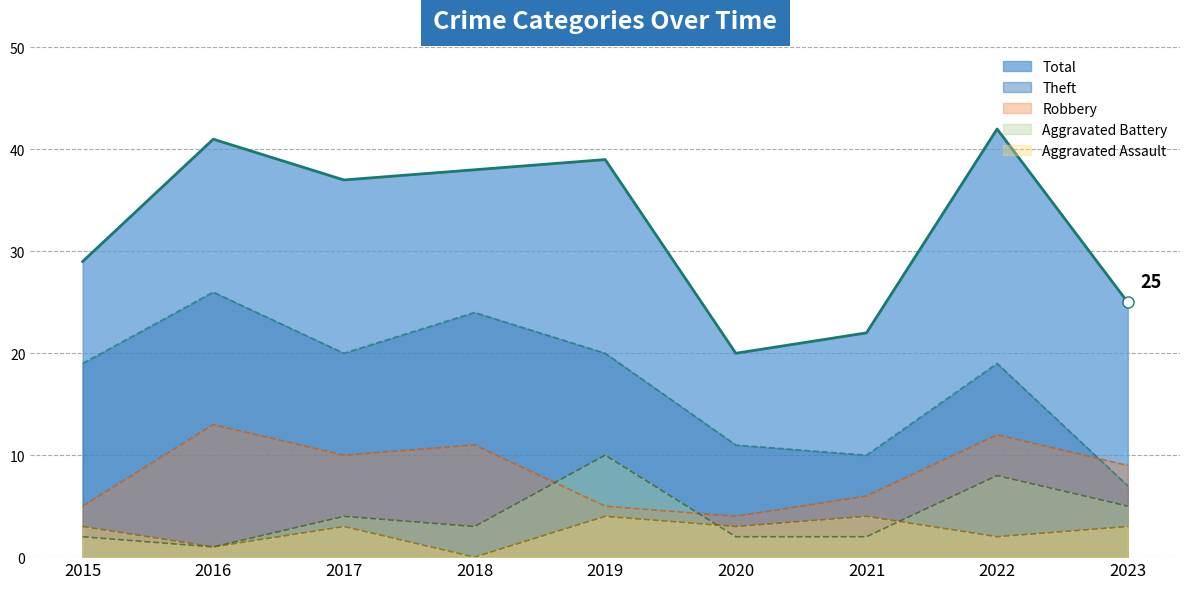

At which category is the sum across all series the highest?

2022